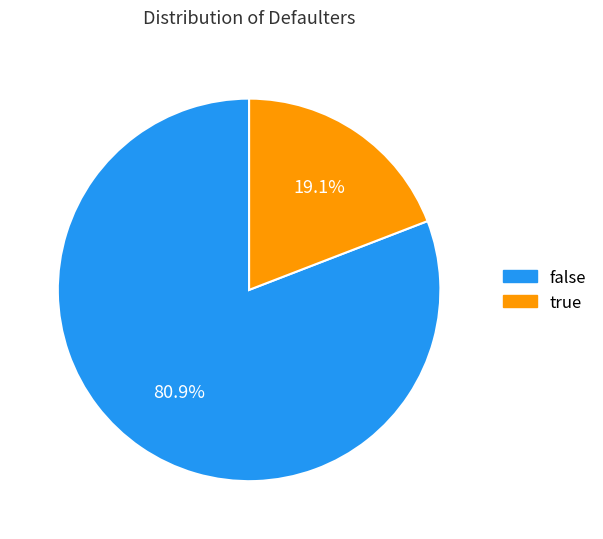

To the nearest percent, what is the difference between the largest and smallest slice percentages?

62%